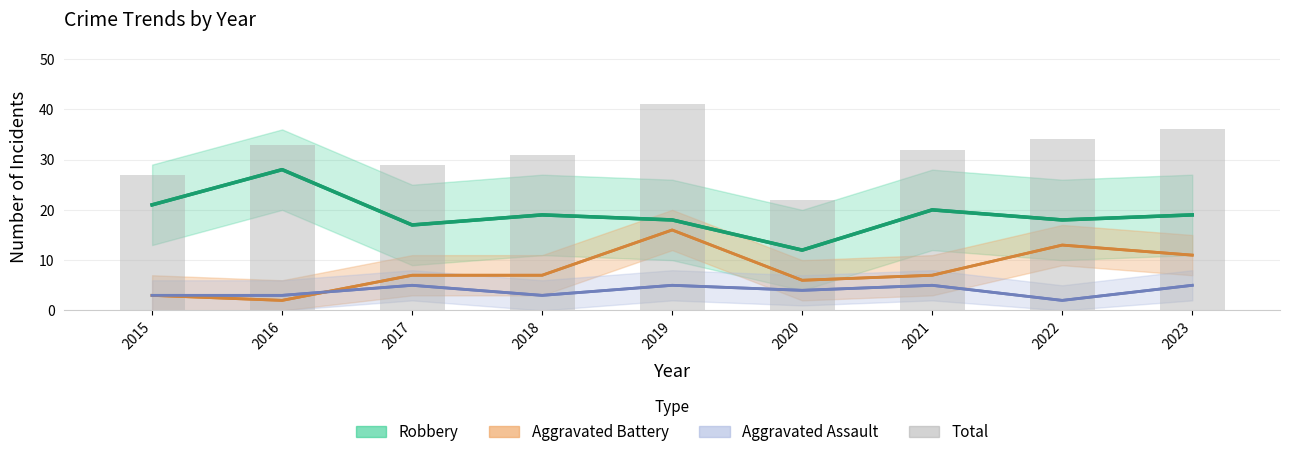

Rank the categories by value from lowest to highest.

2020, 2015, 2017, 2018, 2021, 2016, 2022, 2023, 2019